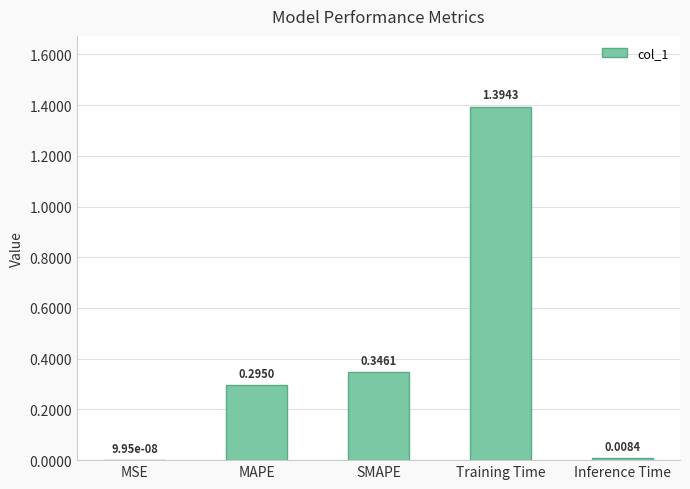

Does the chart contain stacked bars?

No